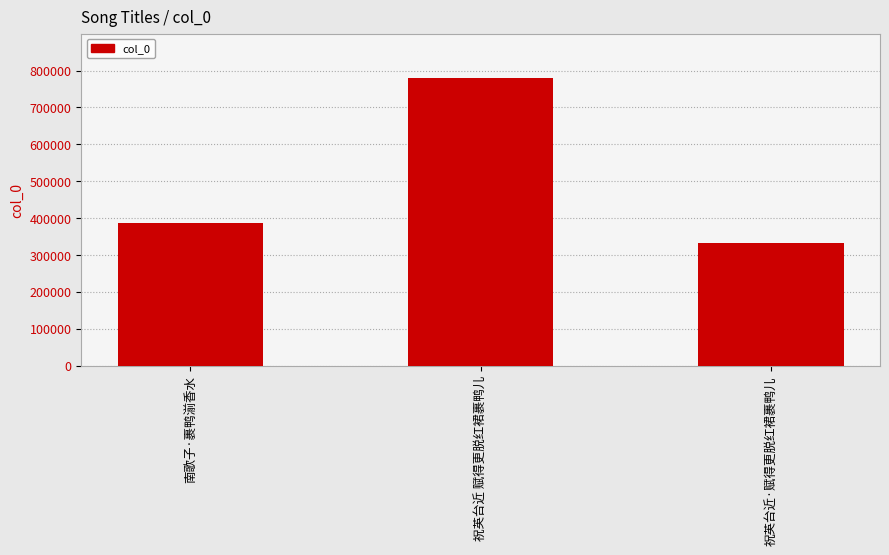

What is the value of the 3rd bar from the left?

332060